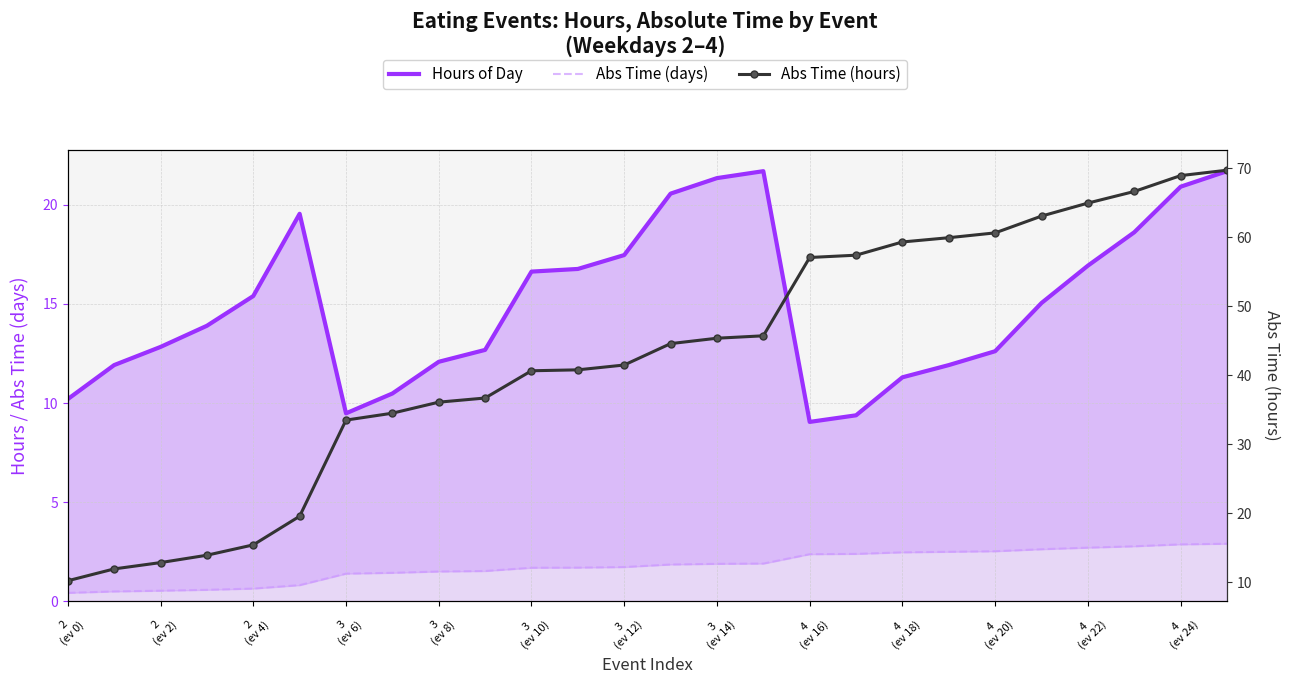

Is it true that Abs Time (days) equals 0.9 at 13?

False